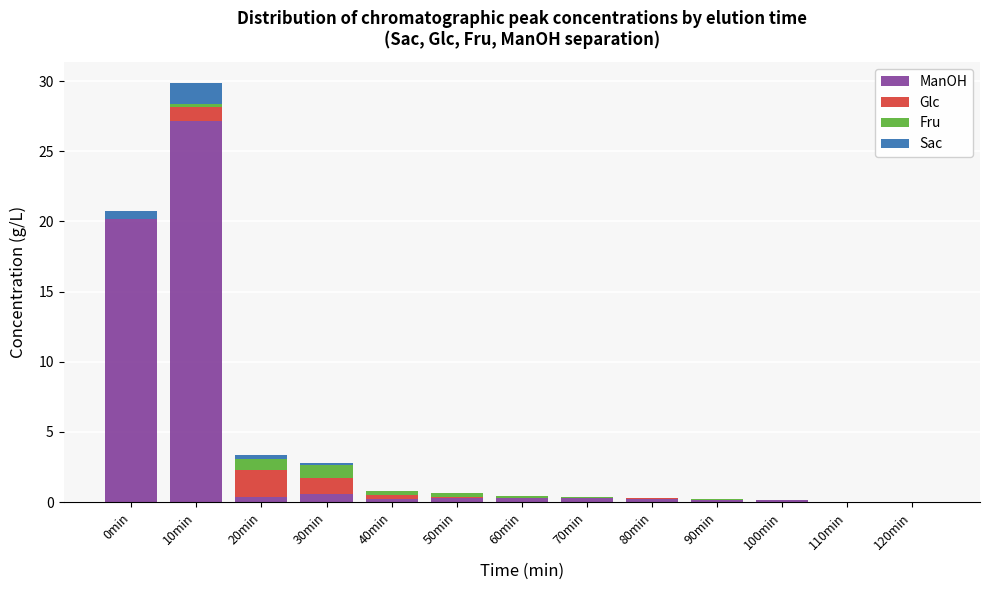

At which category is the sum across all series the highest?

10min